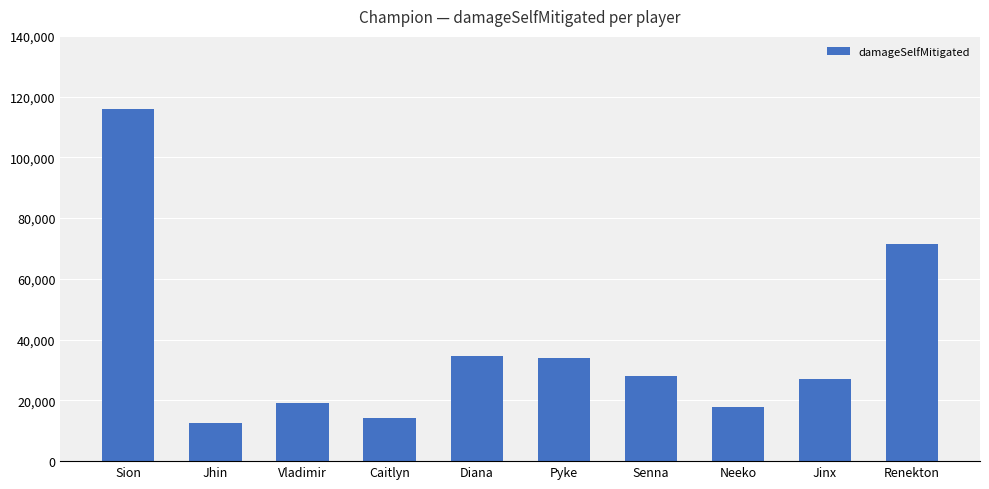

At which label is the value closest to 64307?

Renekton